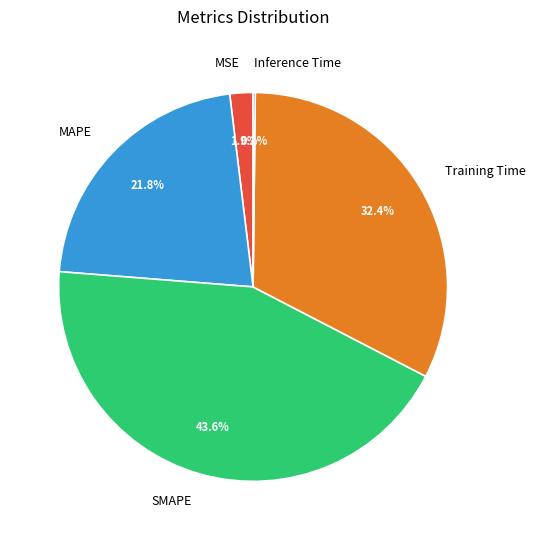

The MAPE slice represents 22% of the pie. True or false?

True